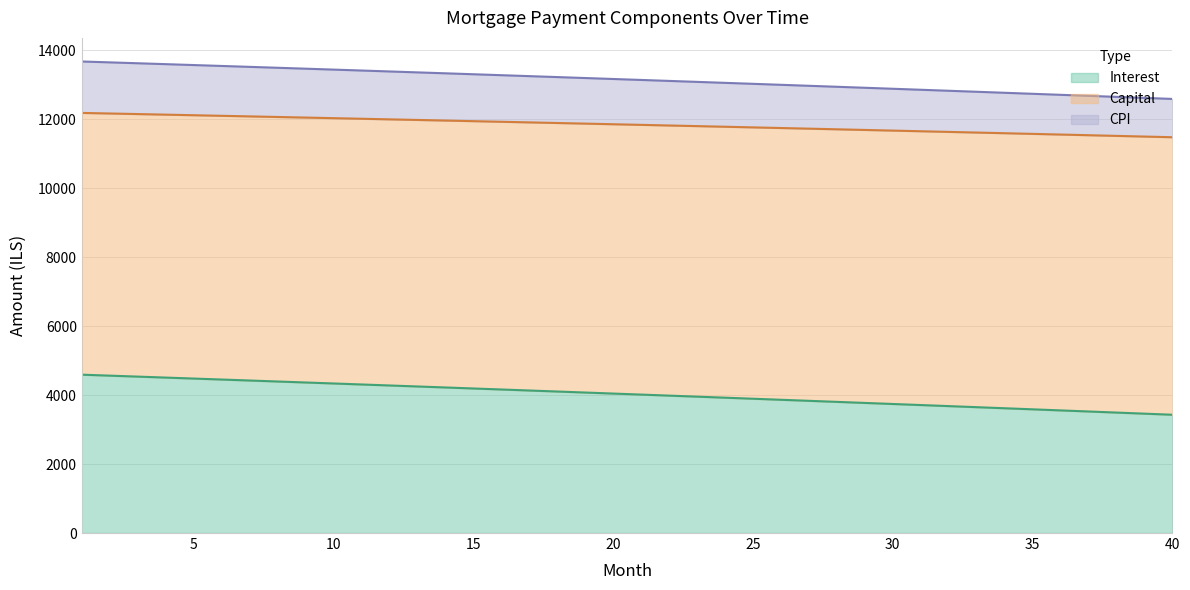

Which series changed the most between 10 and 15?

interest